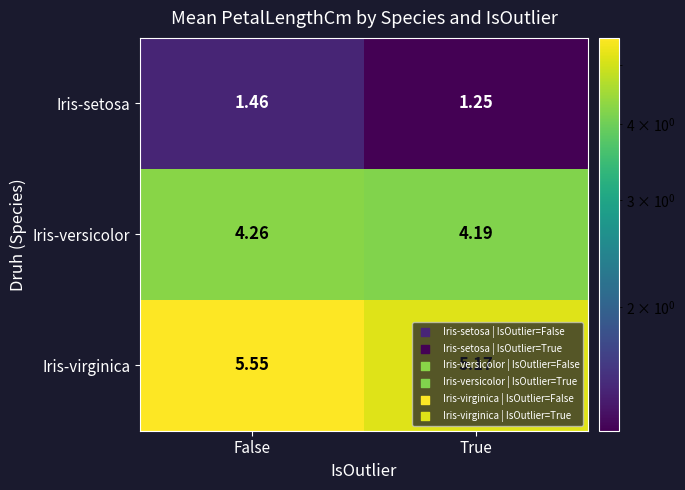

At which category is the sum across all series the highest?

False